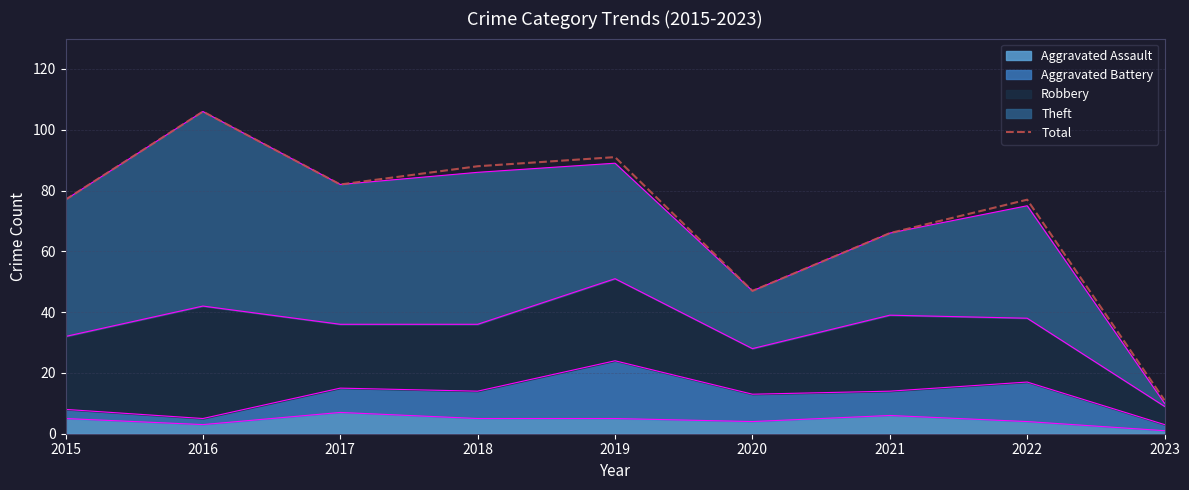

Count the number of values greater than 77.

4